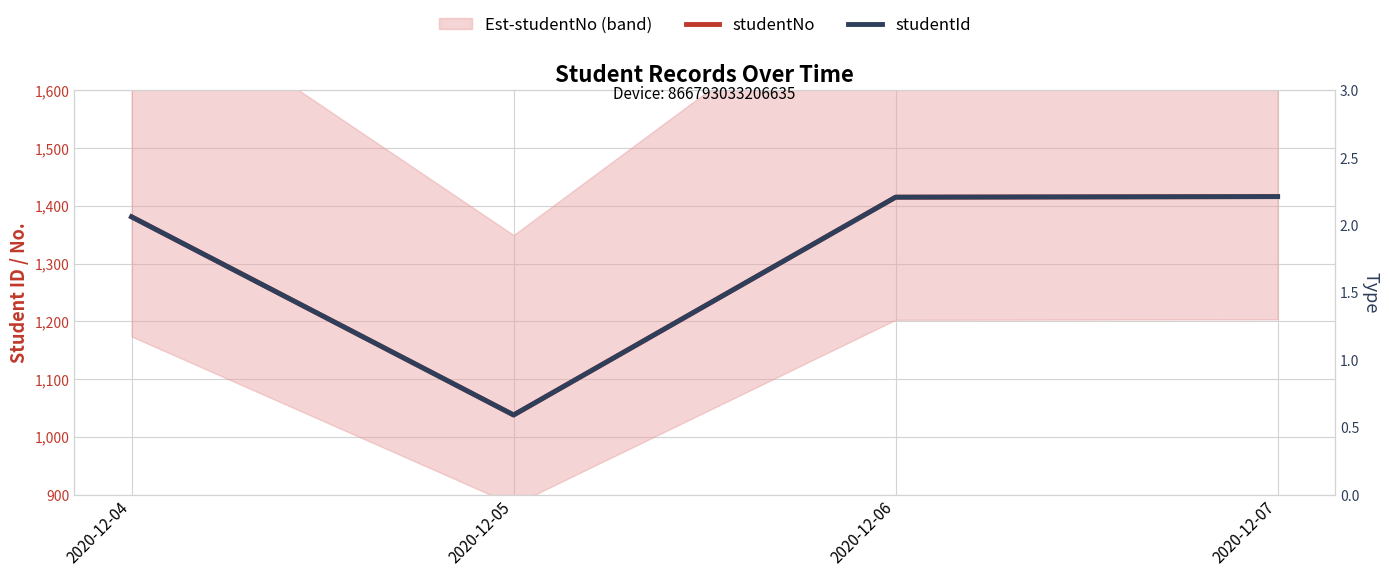

Does the chart have visible grid lines?

Yes